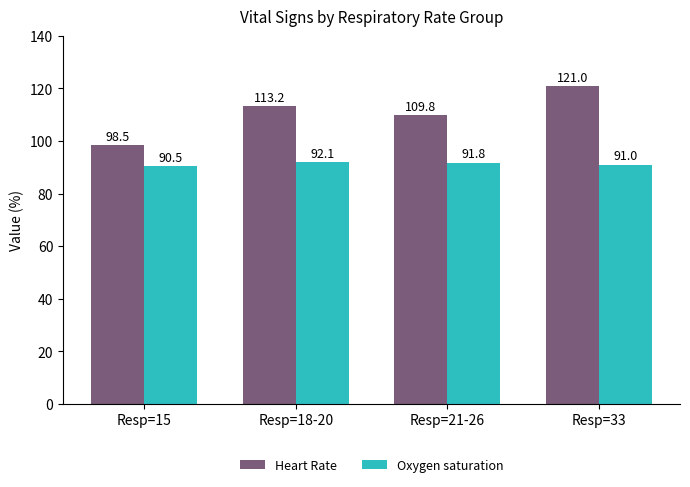

What is the label of the 1st bar from the right?

Resp=33